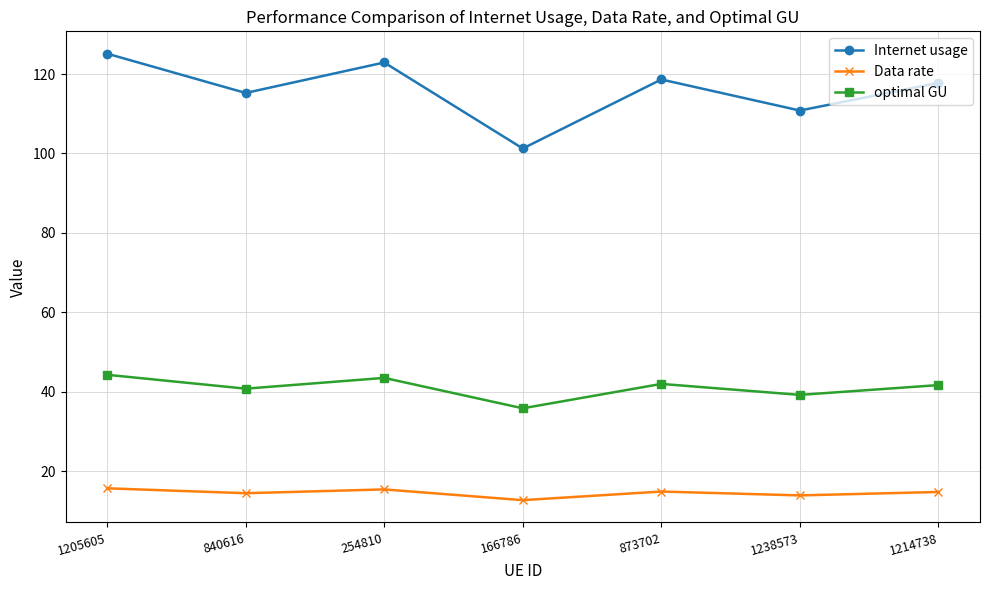

True or false: Internet usage and Data rate intersect in this chart.

False